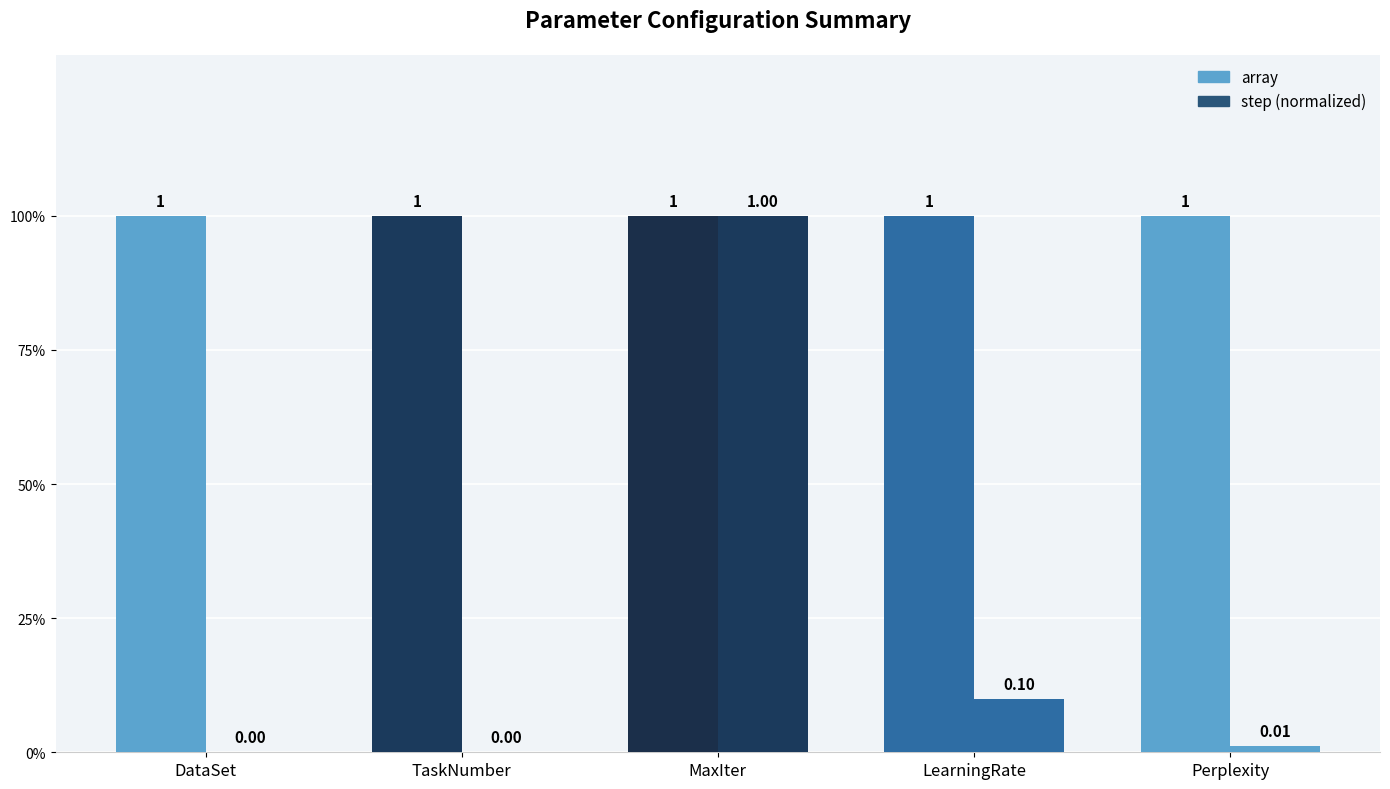

Are the bars grouped side by side (vs. stacked)?

Yes